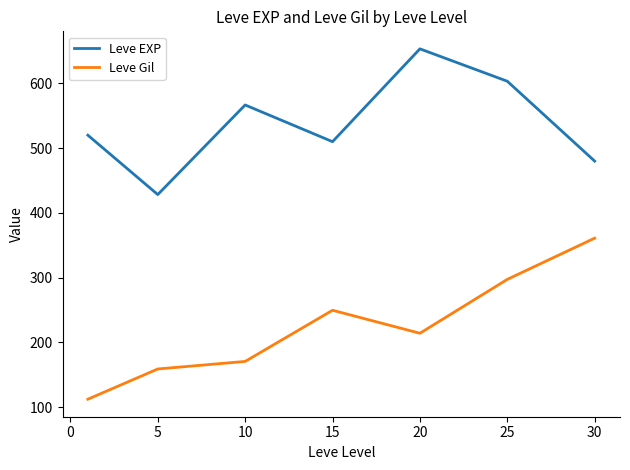

Which series has the largest total across all categories?

Leve EXP